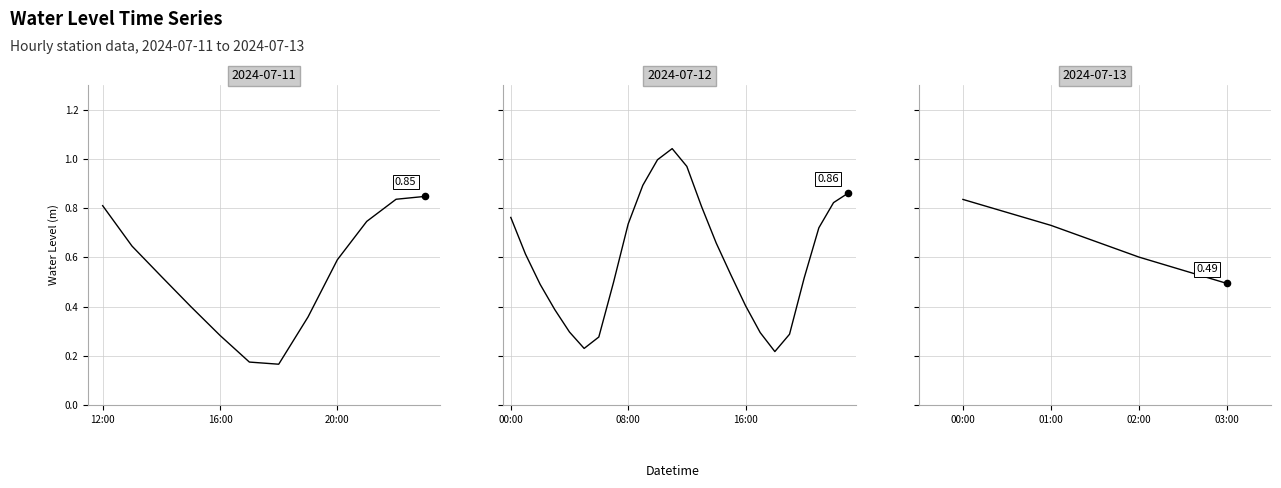

Which has a higher value, 02:00 or 00:00?

00:00